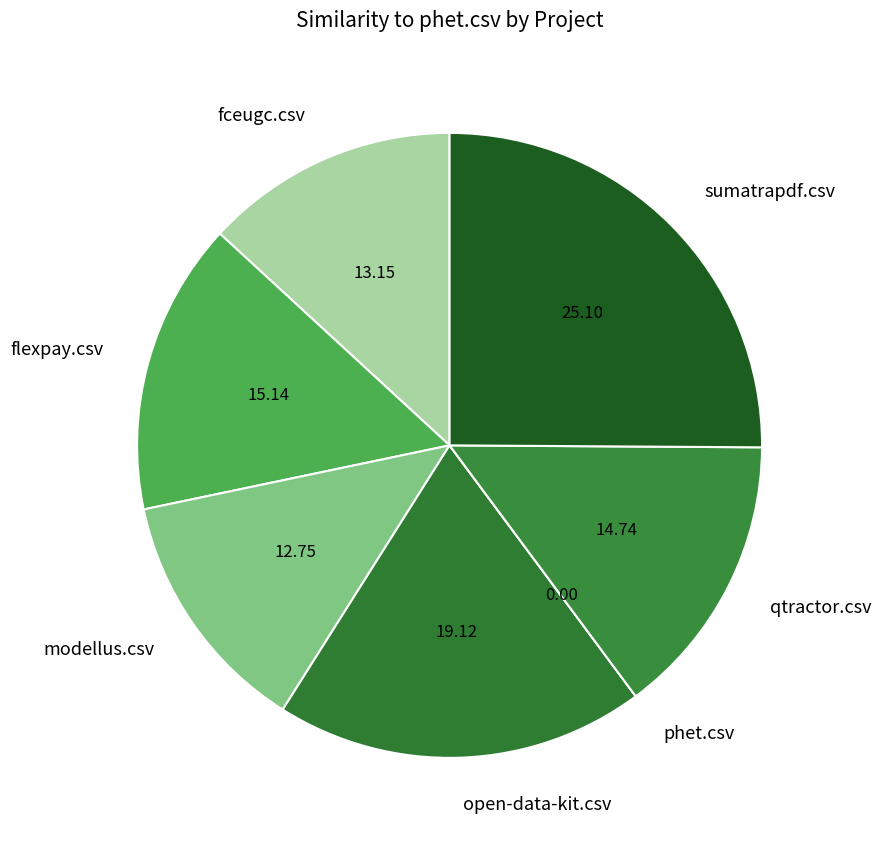

Does any single category account for the majority?

No